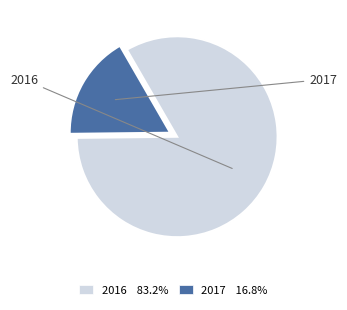

Combined, do 2017 16.8% and 2016 83.2% account for over 50%?

Yes